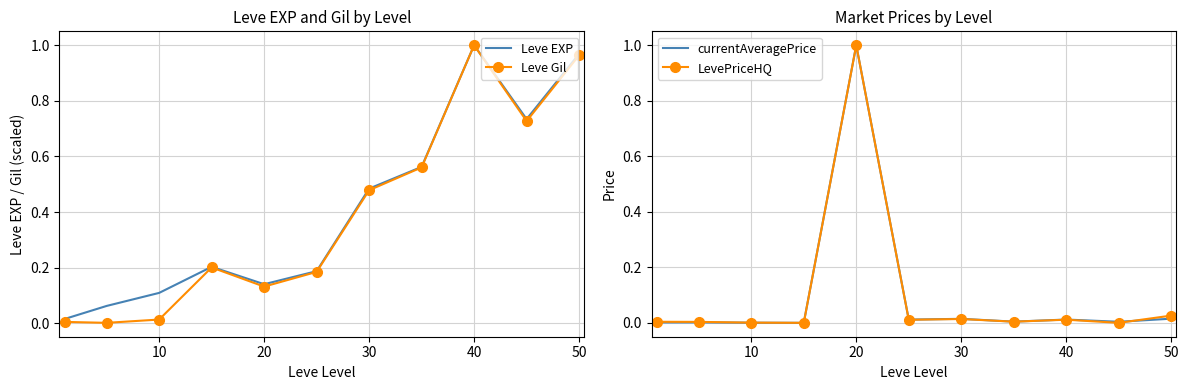

Reading left to right, extract all data points from this chart.

Leve EXP: 0.0	0.1	0.1	0.2	0.1	0.2	0.5	0.6	1.0	0.7	1.0
Leve Gil: 0.0	0.0	0.0	0.2	0.1	0.2	0.5	0.6	1.0	0.7	1.0
currentAveragePrice: 0.0	0.0	0.0	0.0	1.0	0.0	0.0	0.0	0.0	0.0	0.0
LevePriceHQ: 0.0	0.0	0.0	0.0	1.0	0.0	0.0	0.0	0.0	0.0	0.0